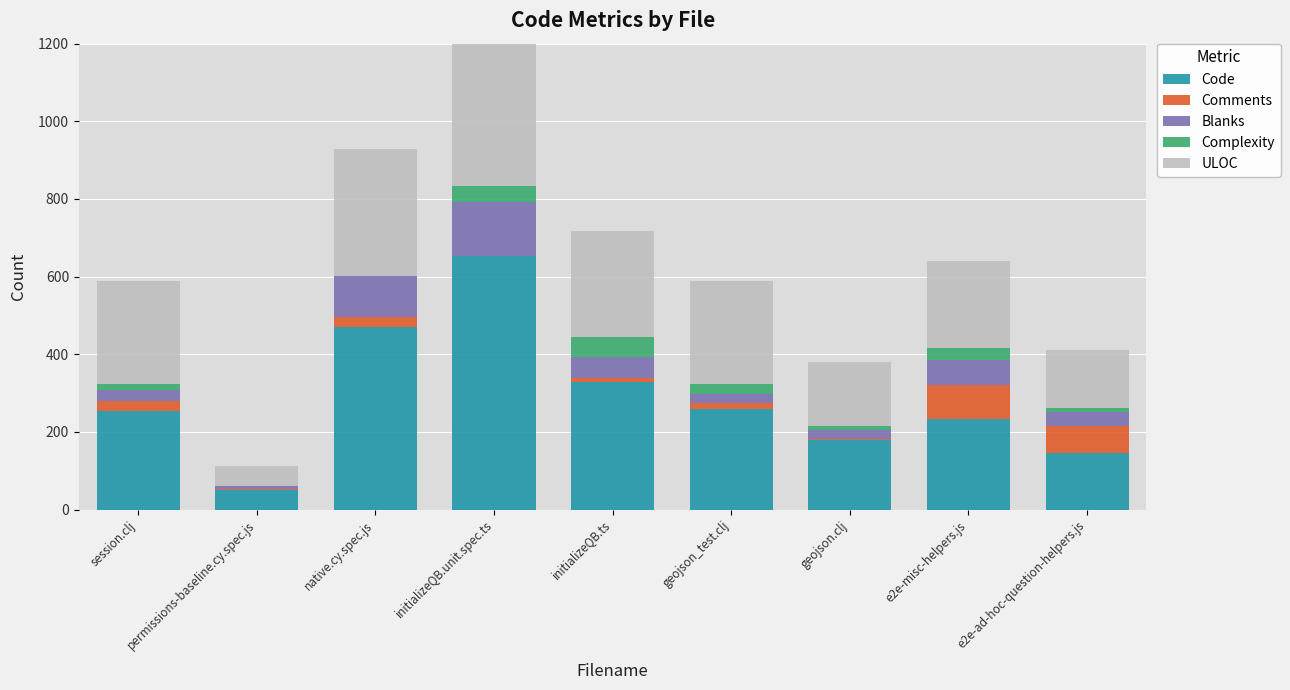

What is the difference between the maximum and second lowest values in the Comments series?

87